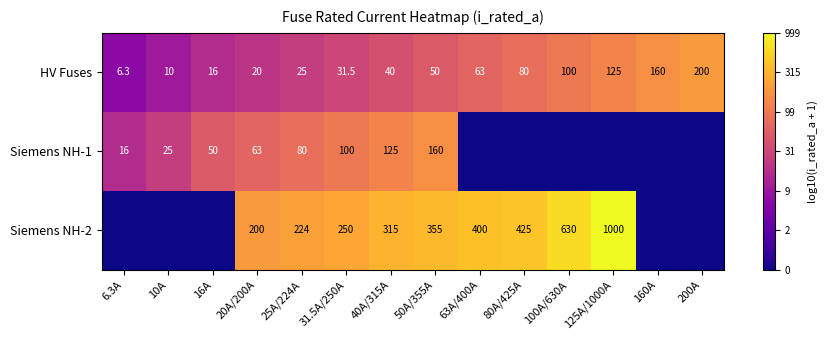

Between 25A/224A and 40A/315A, which is larger?

40A/315A